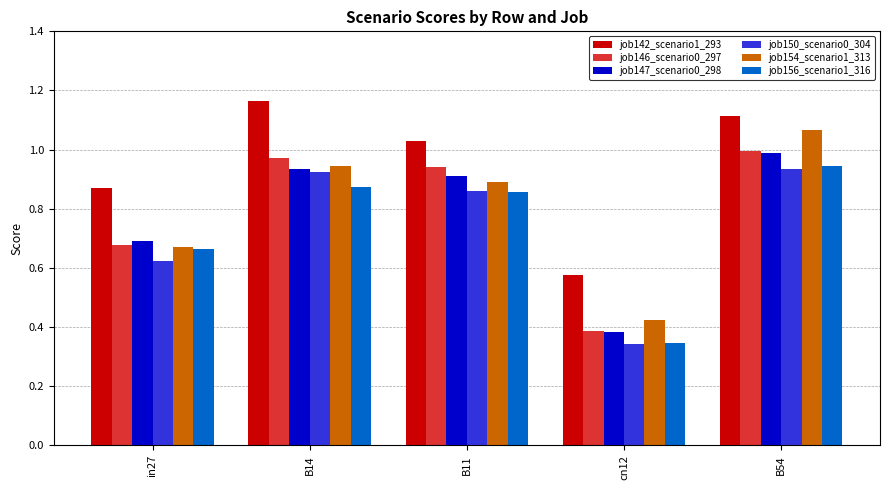

Count the number of categories in the chart.

5